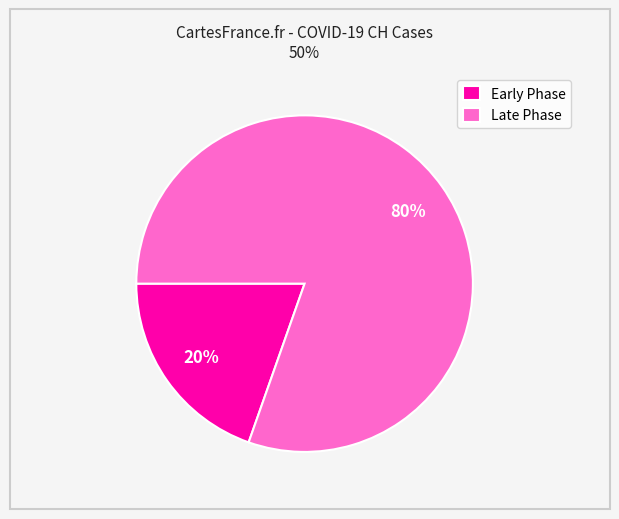

Count the number of slices in the pie.

2